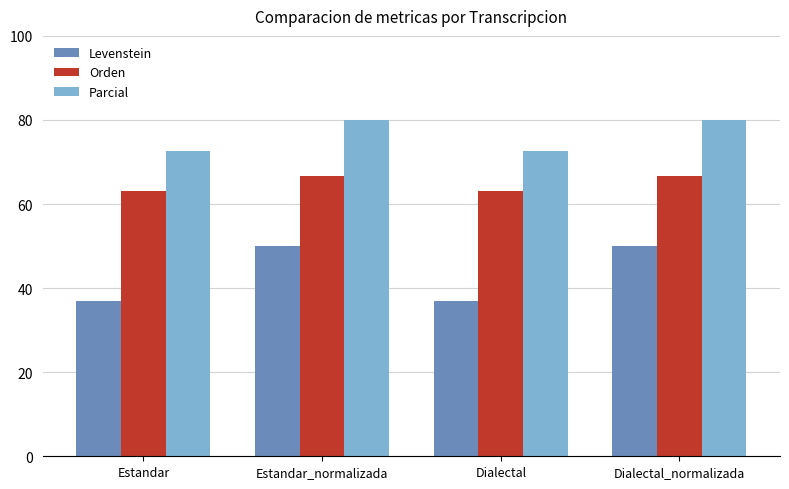

Is the value of Orden at Estandar_normalizada greater than the value of Parcial at Estandar_normalizada?

No